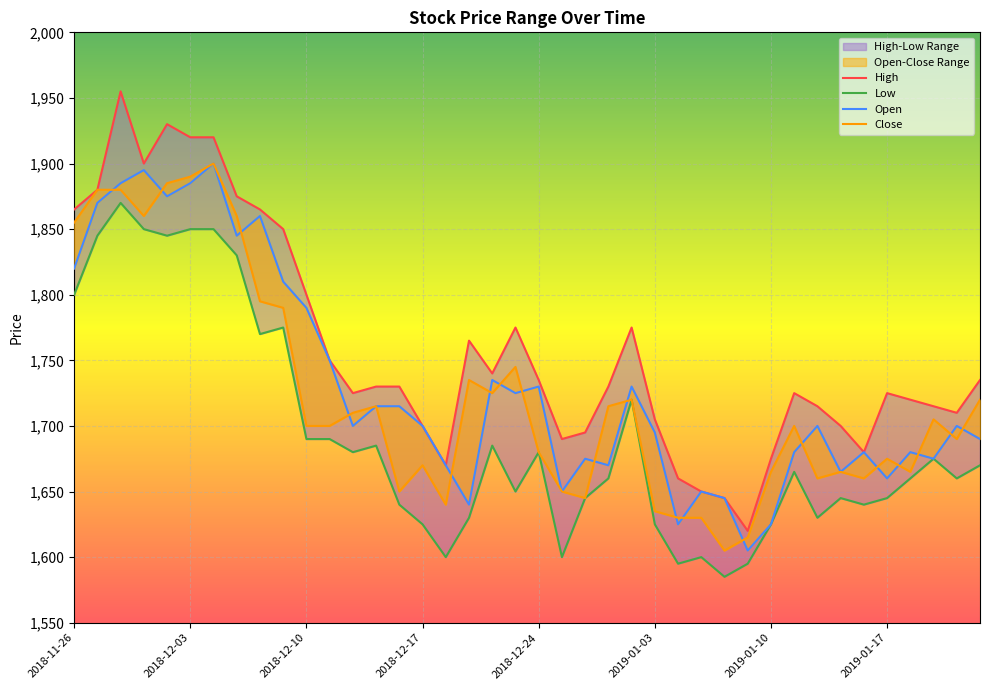

True or false: Close and Low cross at least once.

False